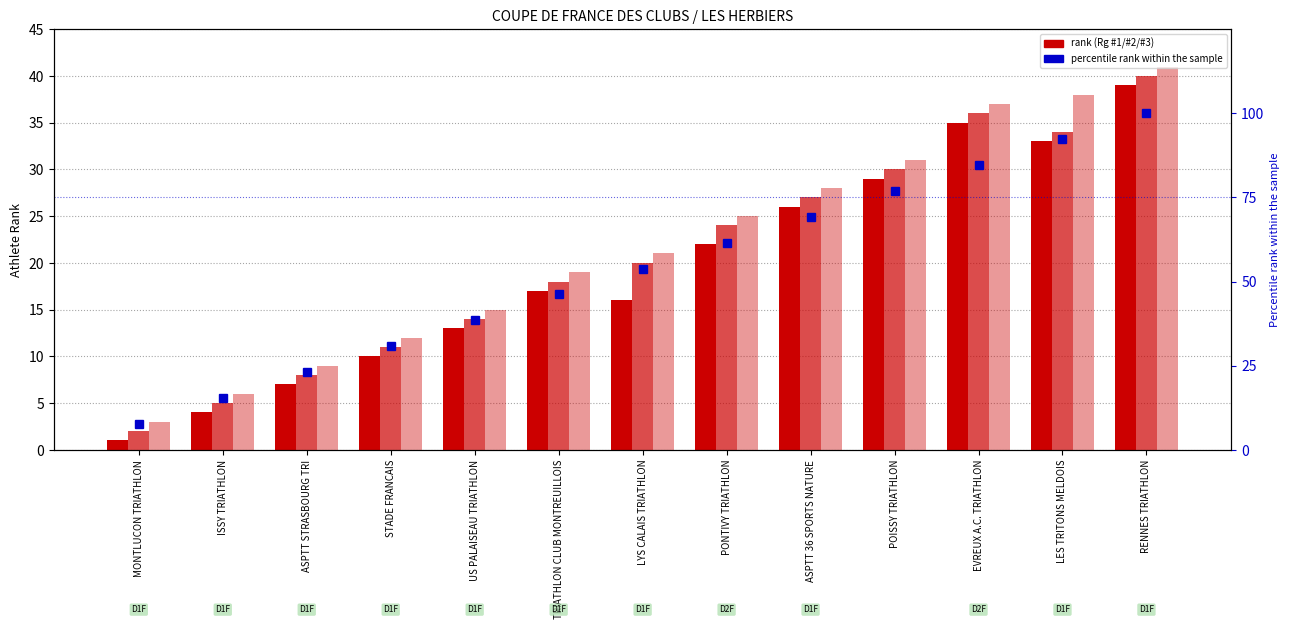

List the series in order of their peak value, highest first.

percentile rank within the sample, Rg #3, Rg #2, Rg #1